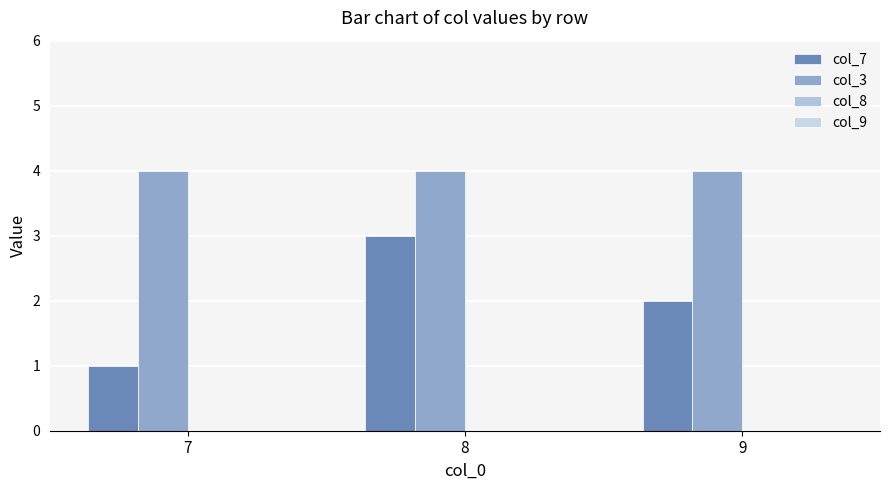

Does the chart contain any negative values?

No